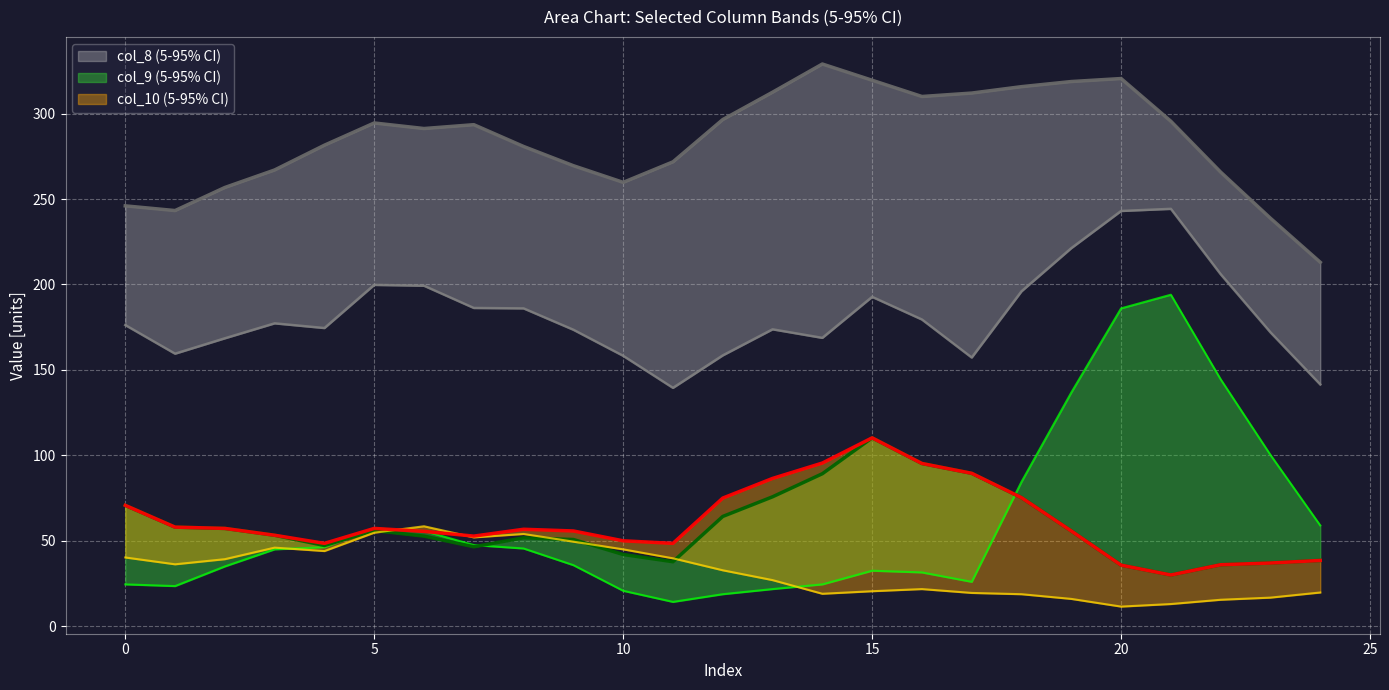

True or false: col_10_lower has a value of 9 at 20.

False